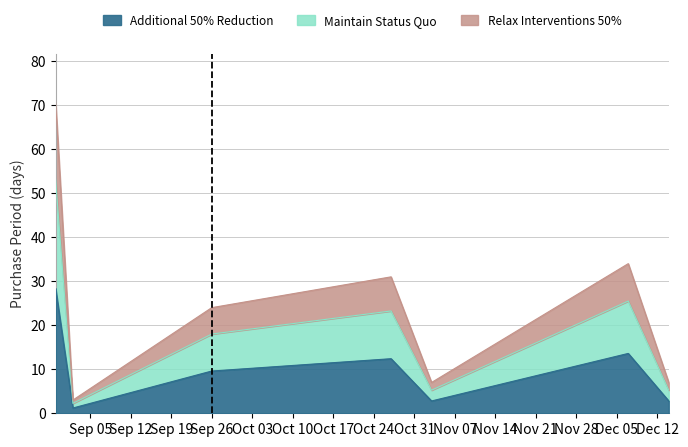

Where is the first local minimum?

2016-09-02